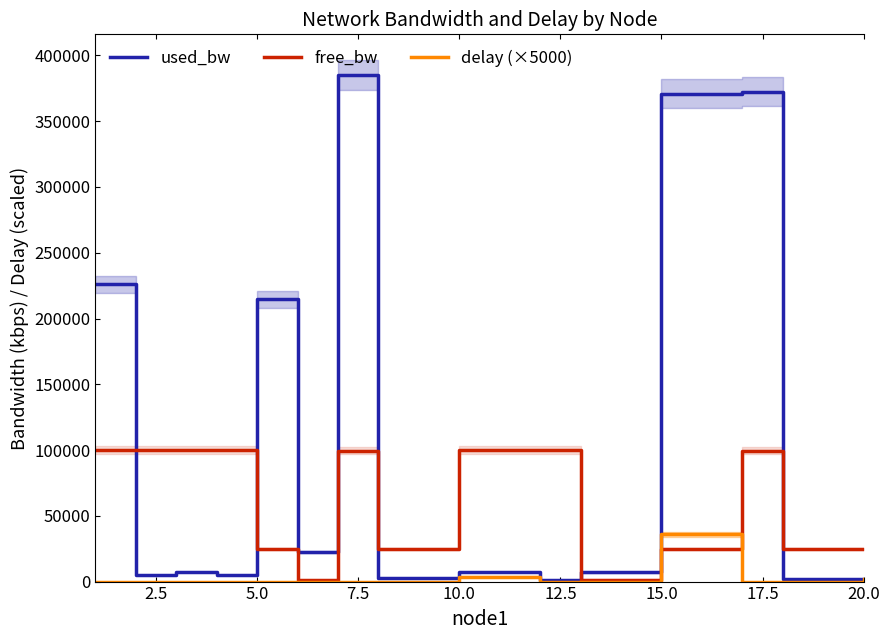

The free_bw series shows 389.2 at 12.5. True or false?

False